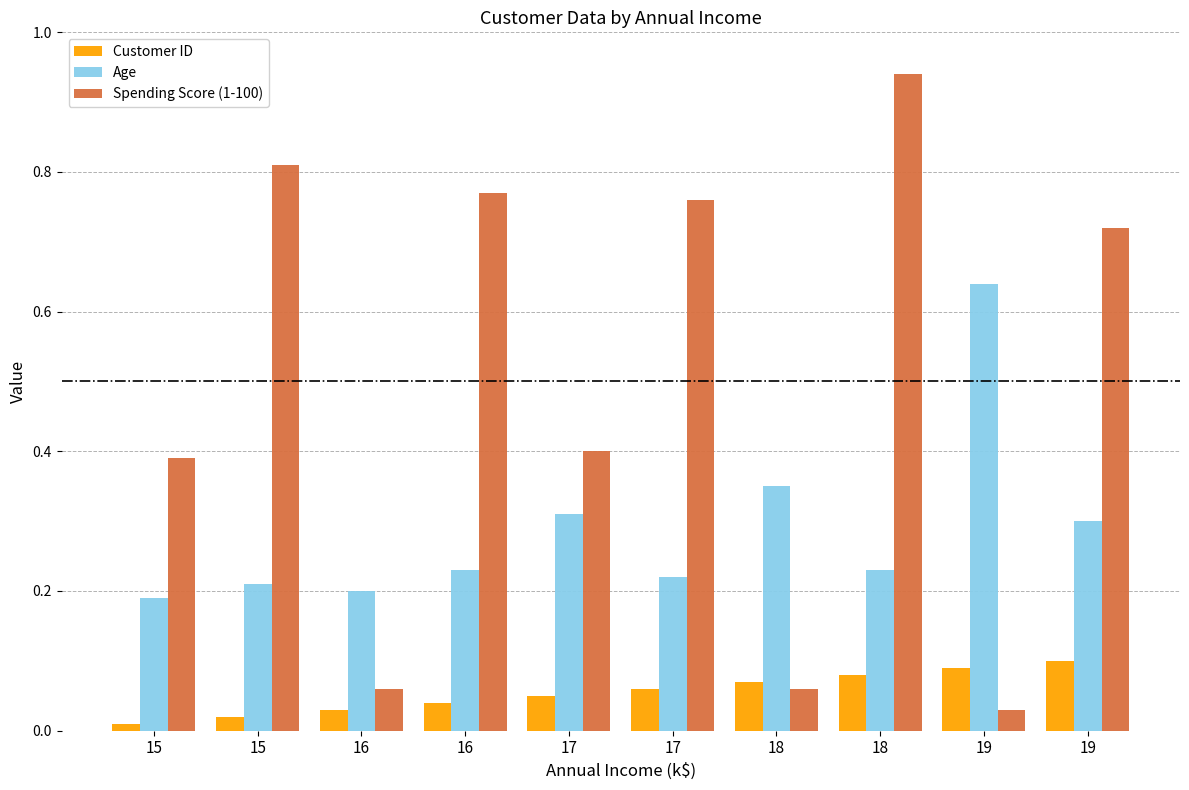

What is the spread (max minus min) of values at 16?

0.2